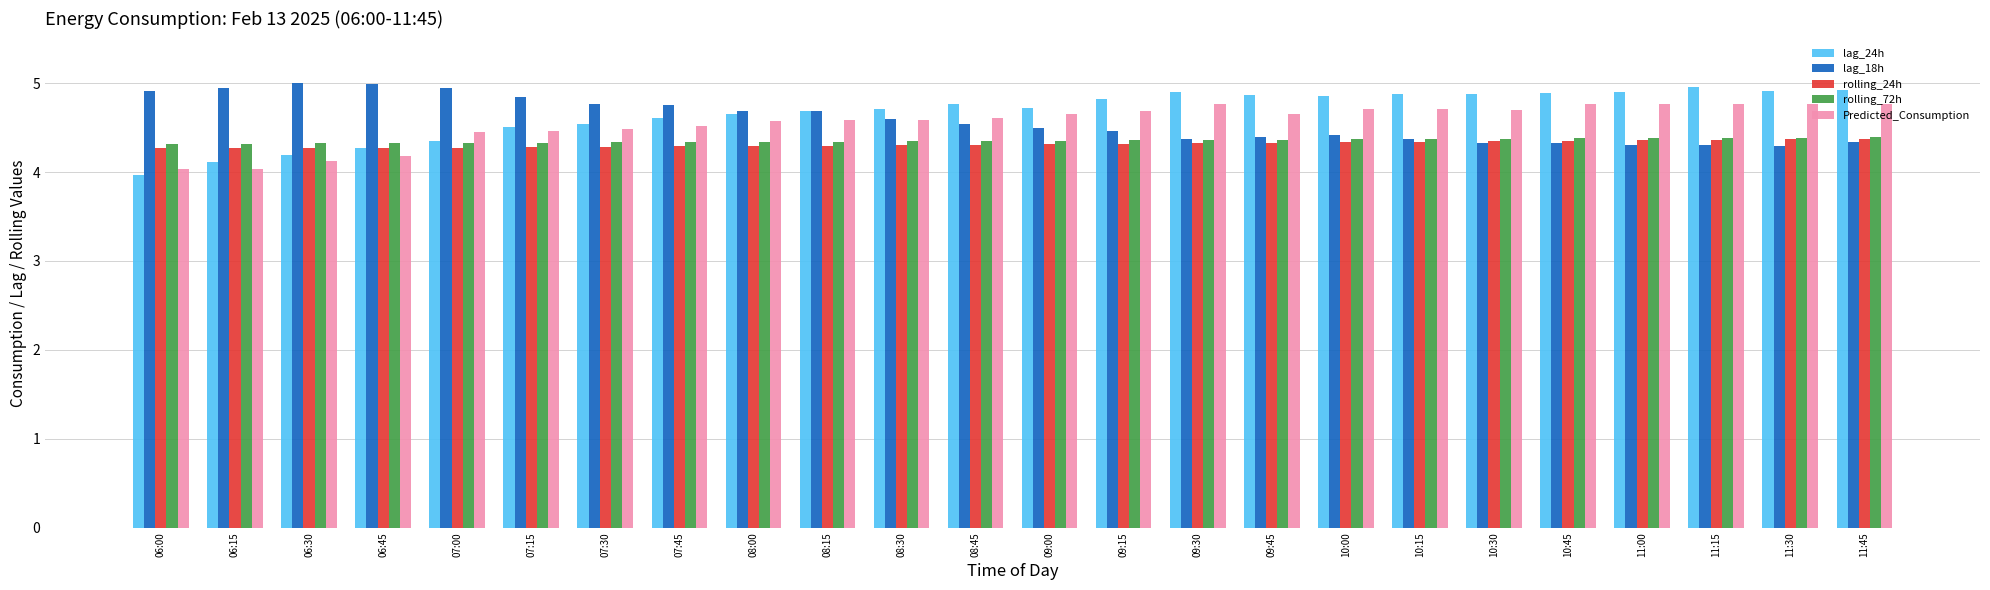

What is the total value across all series at 09:45?

22.6